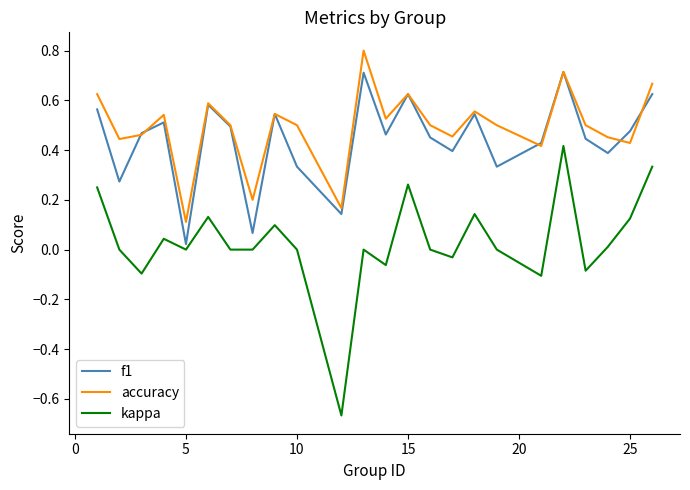

True or false: kappa and accuracy cross at least once.

False